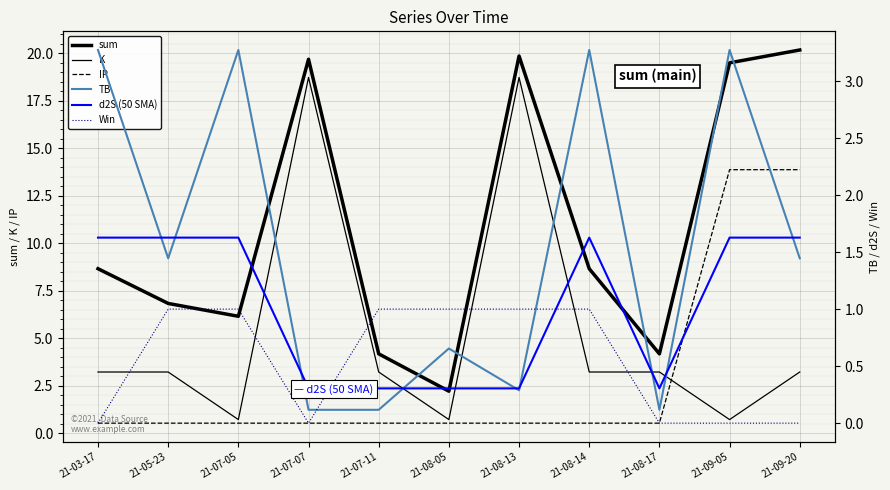

At 21-09-05, list the series in order from largest to smallest.

sum, IP, TB, d2S (50 SMA), K, Win